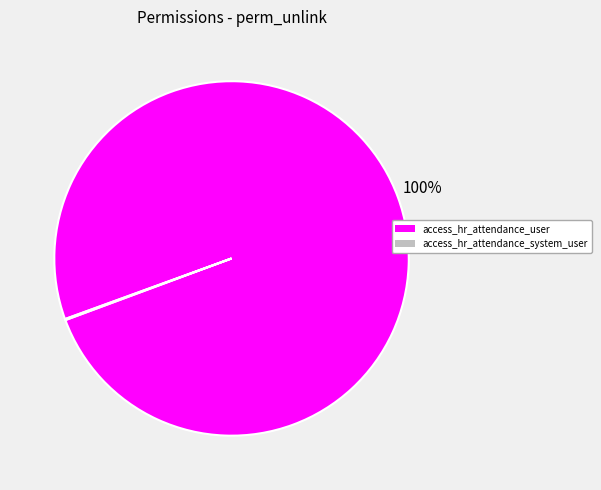

To the nearest percent, what is the difference between the largest and smallest slice percentages?

100%